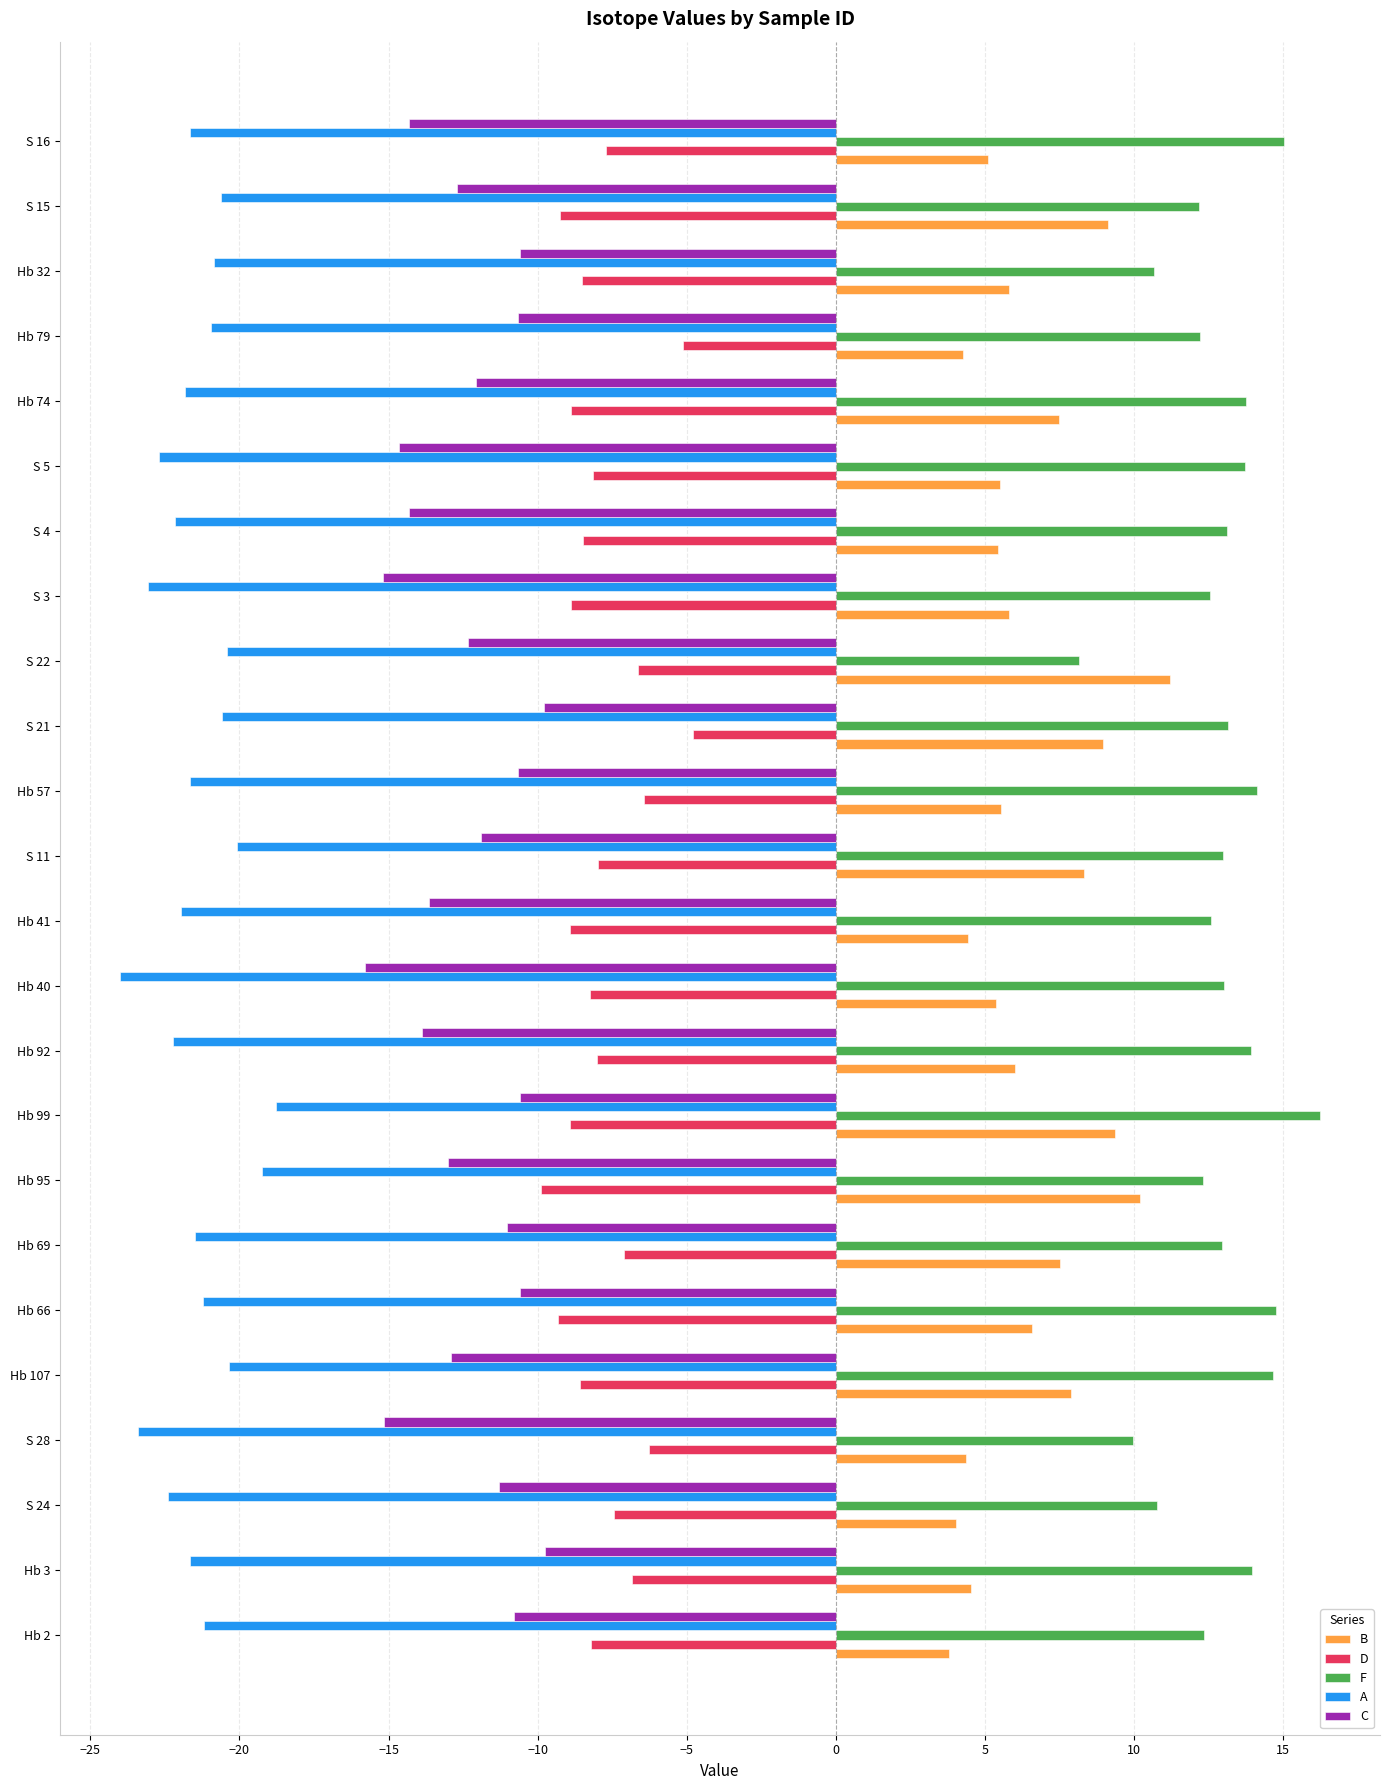

Rank the series at S 3 from highest to lowest value.

F, B, D, C, A